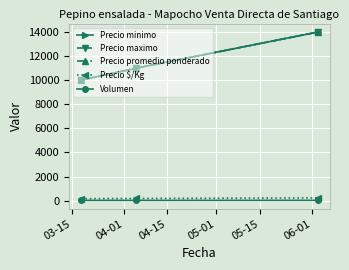

Which series has the largest total across all categories?

Precio minimo